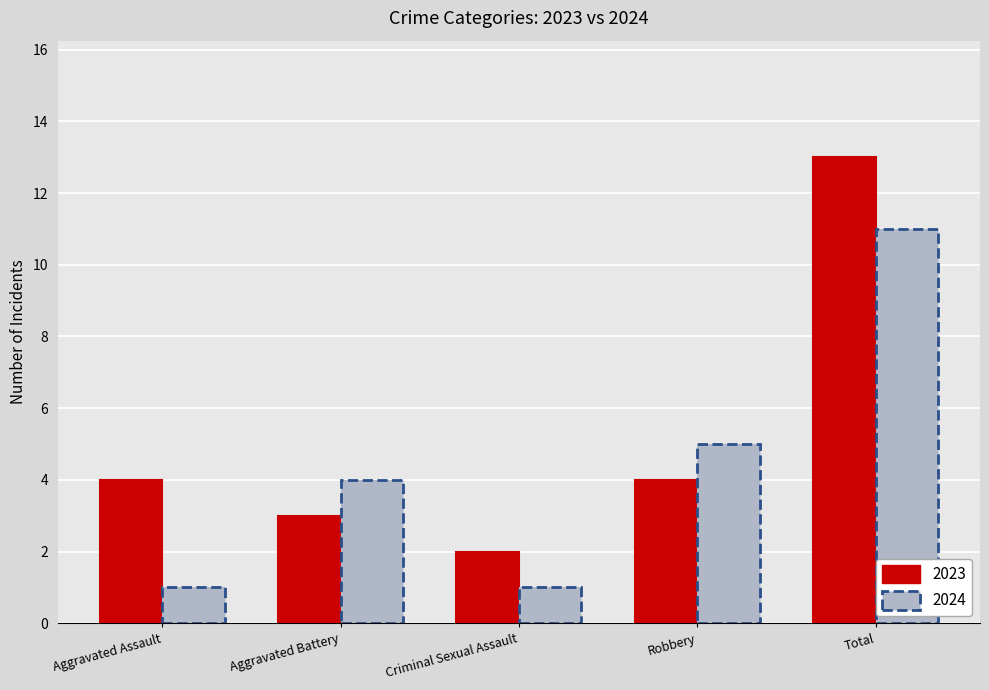

At which label does 2023 reach its minimum?

Criminal Sexual Assault